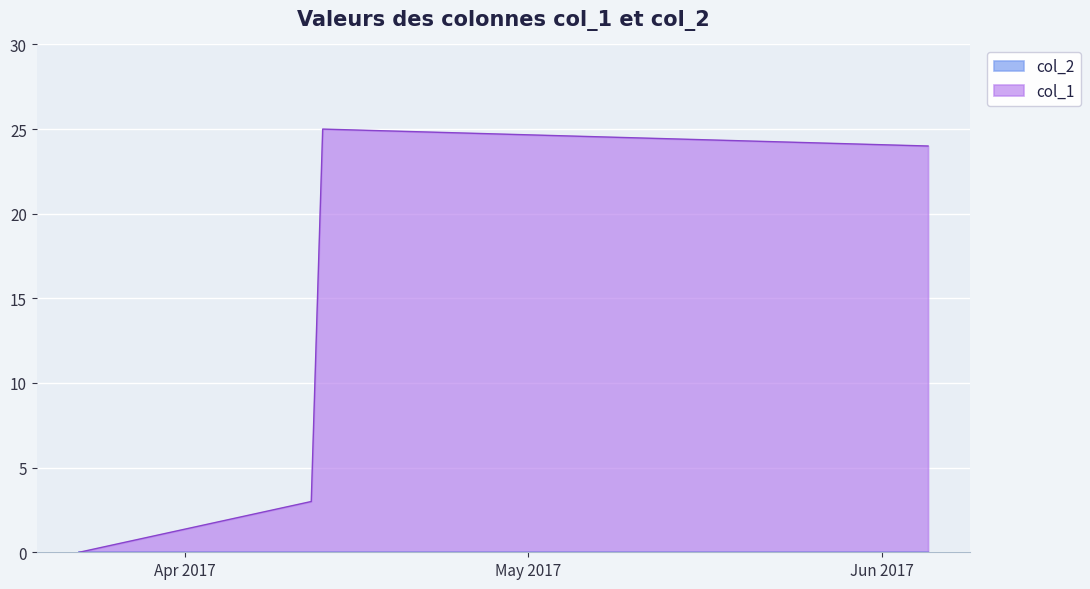

Is it true that the value at 1496623163 is 24?

True